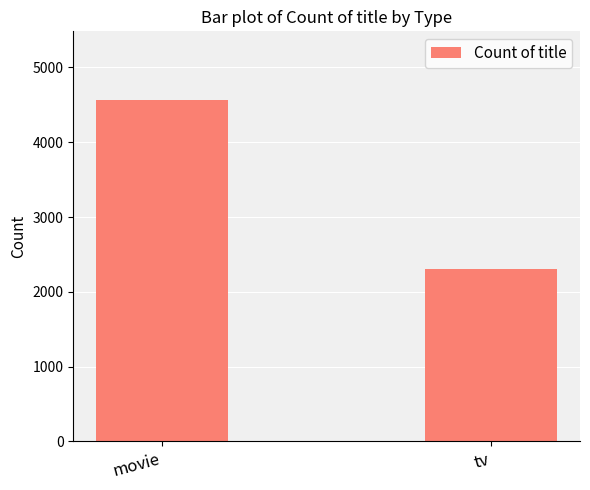

What is the approximate value at movie, to the nearest 10?

4570